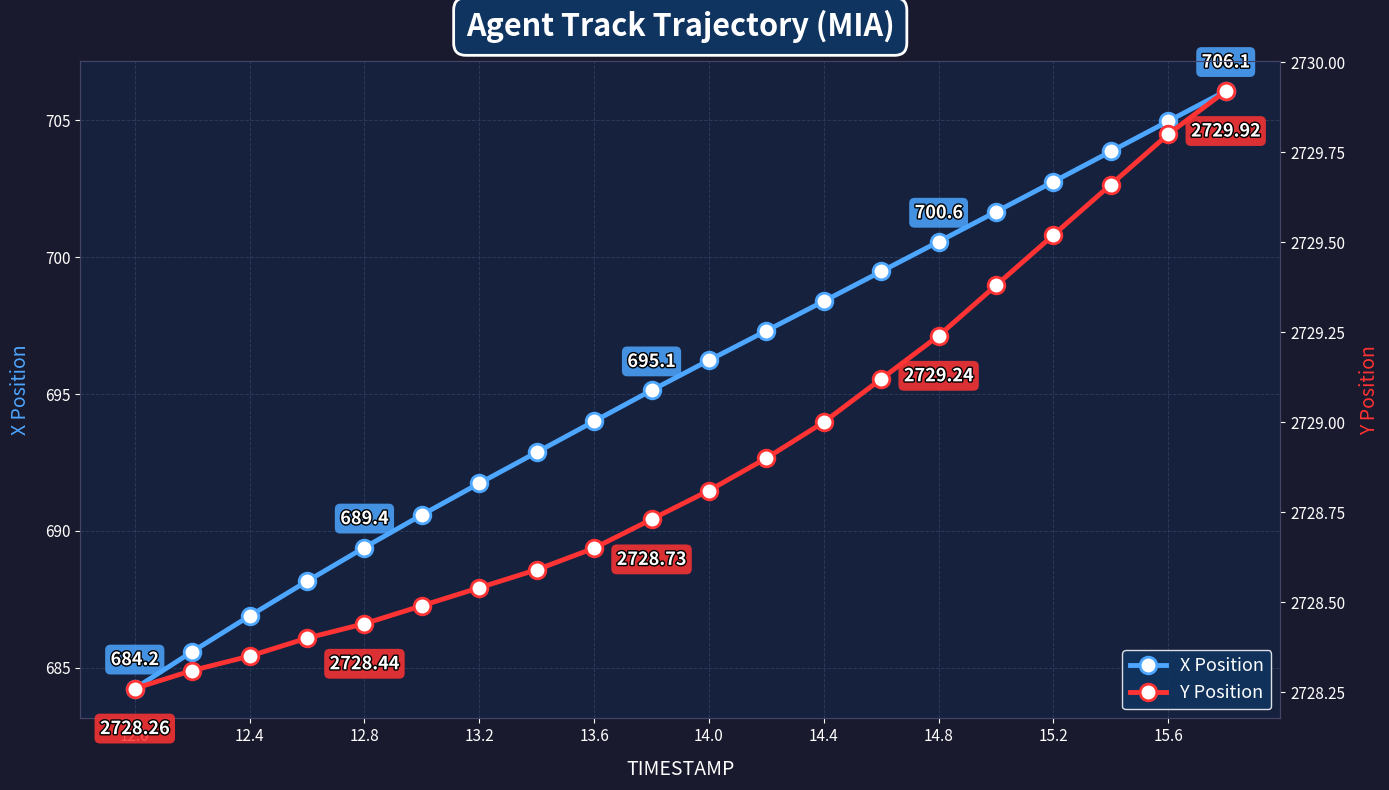

At which label does X Position reach its minimum?

12.0